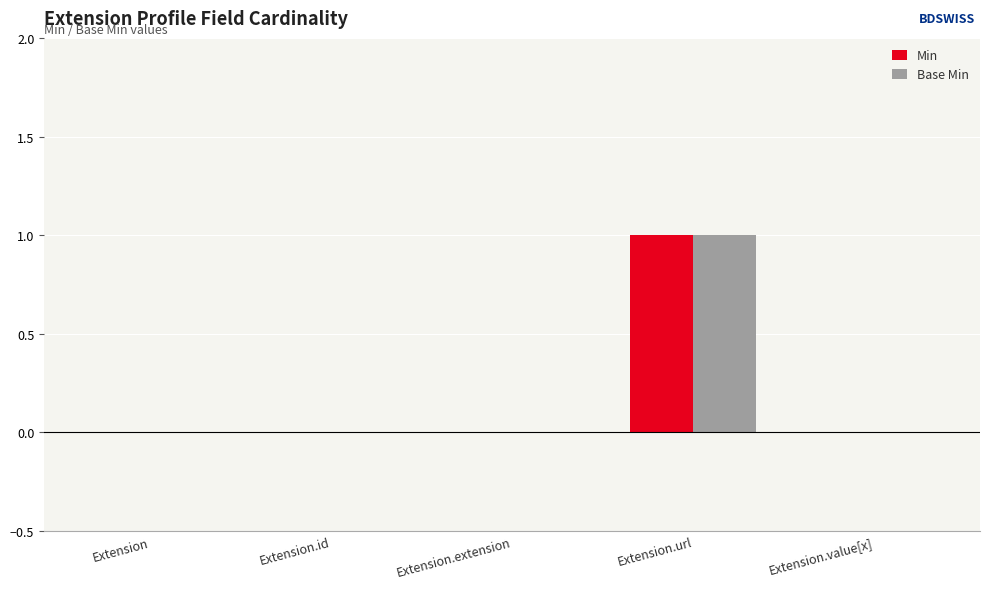

How many distinct data groups are displayed?

2